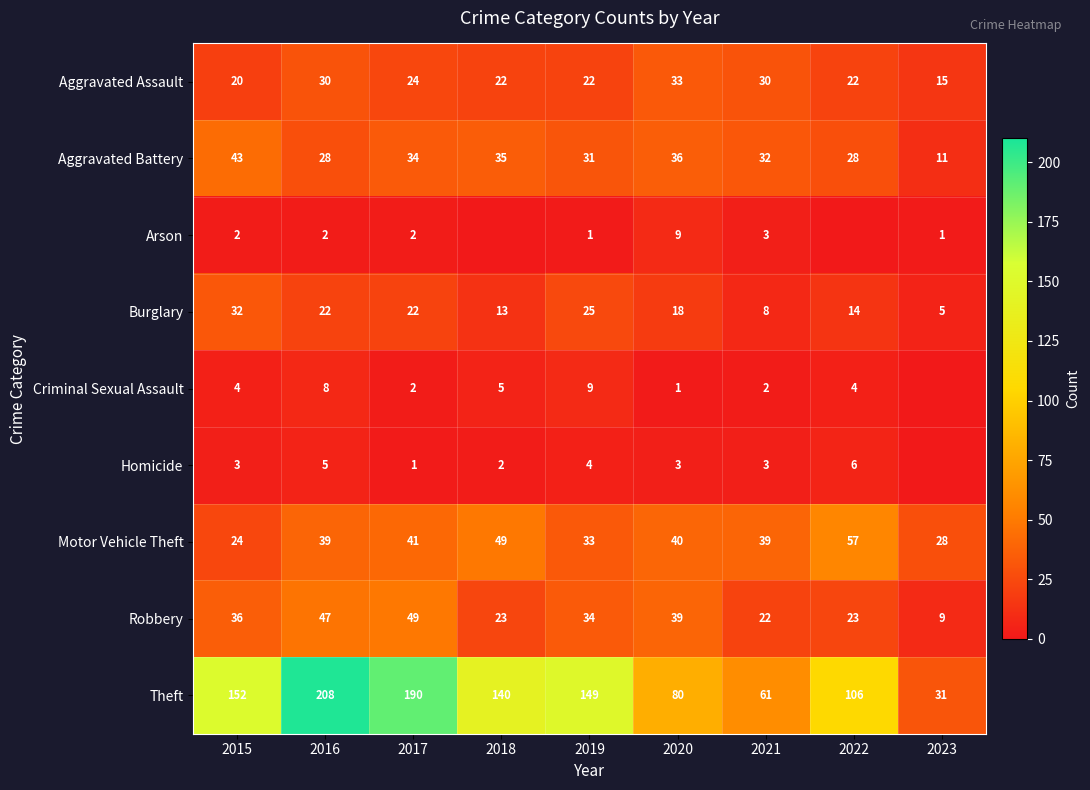

Is the value of Theft at 2017 greater than the value of Aggravated Assault at 2021?

Yes